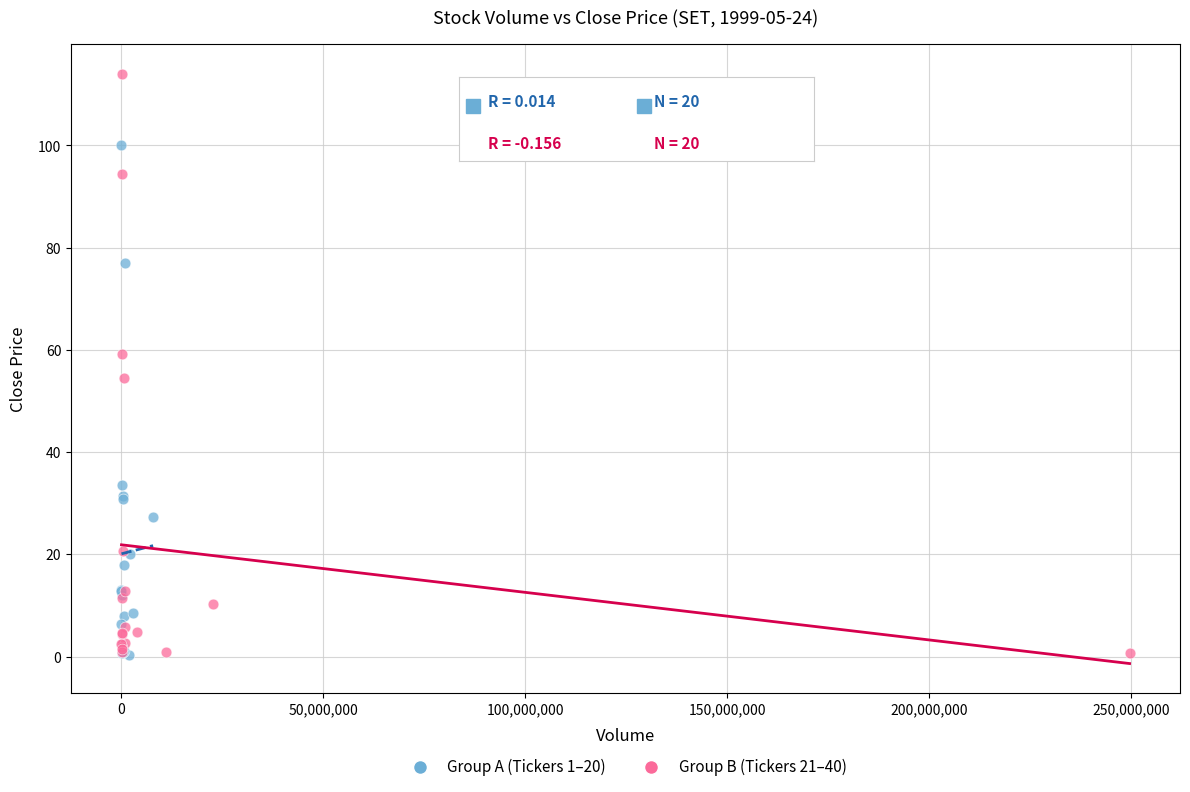

Which series has the widest spread of Y values?

Group B (Tickers 21–40)